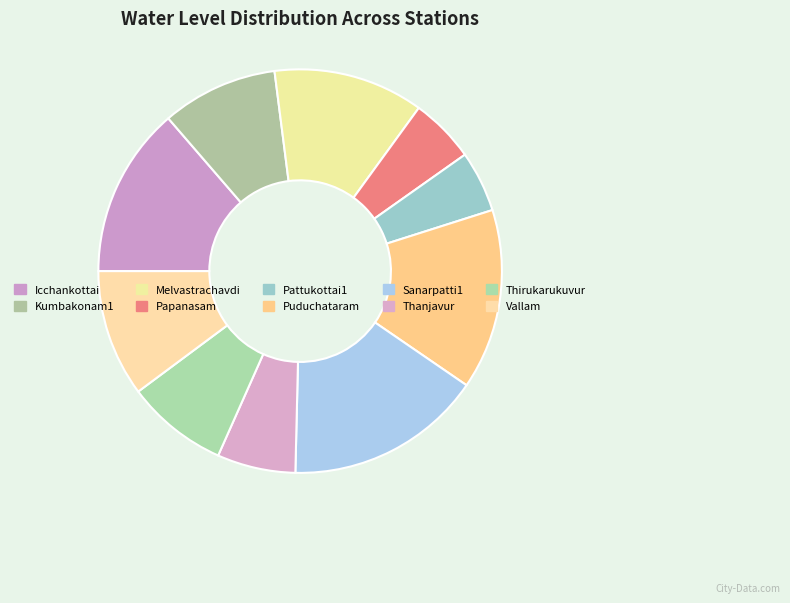

What is the total percentage of Pattukottai1 and Kumbakonam1?

14.2%